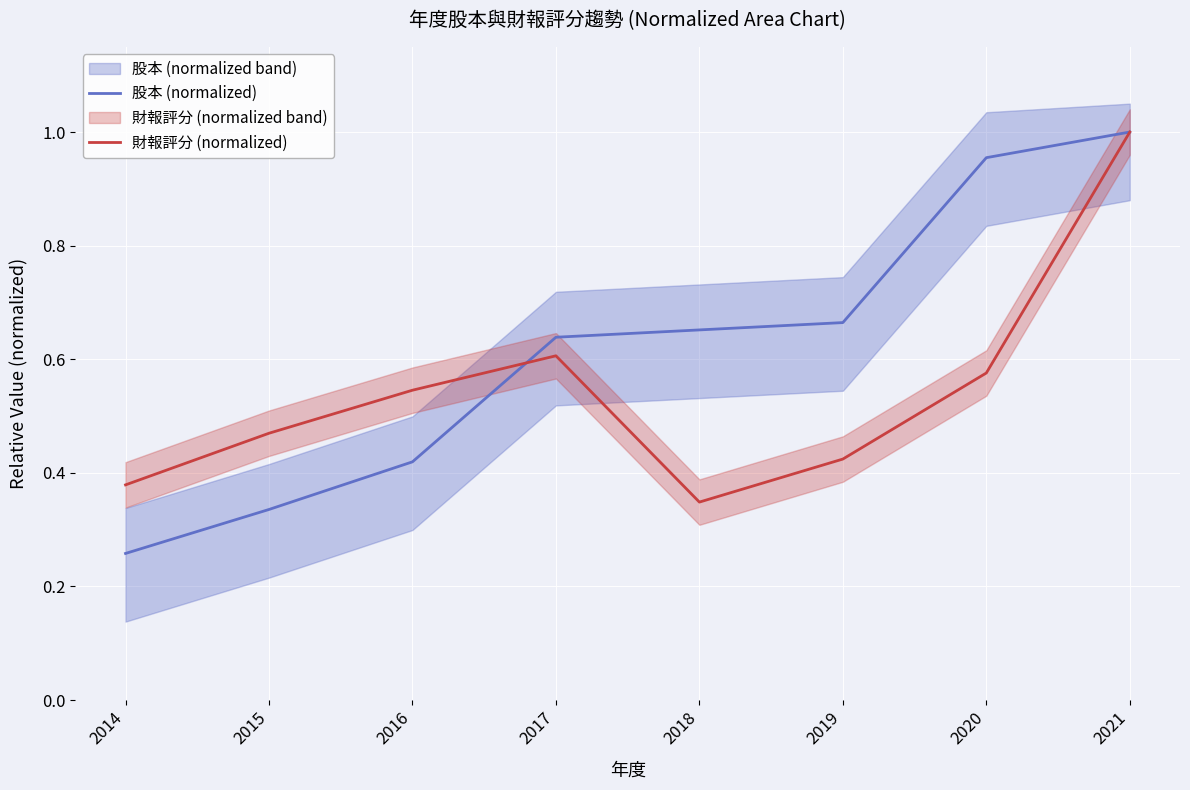

What is the difference between the second highest and minimum values in the 財報評分 (normalized) series?

0.3